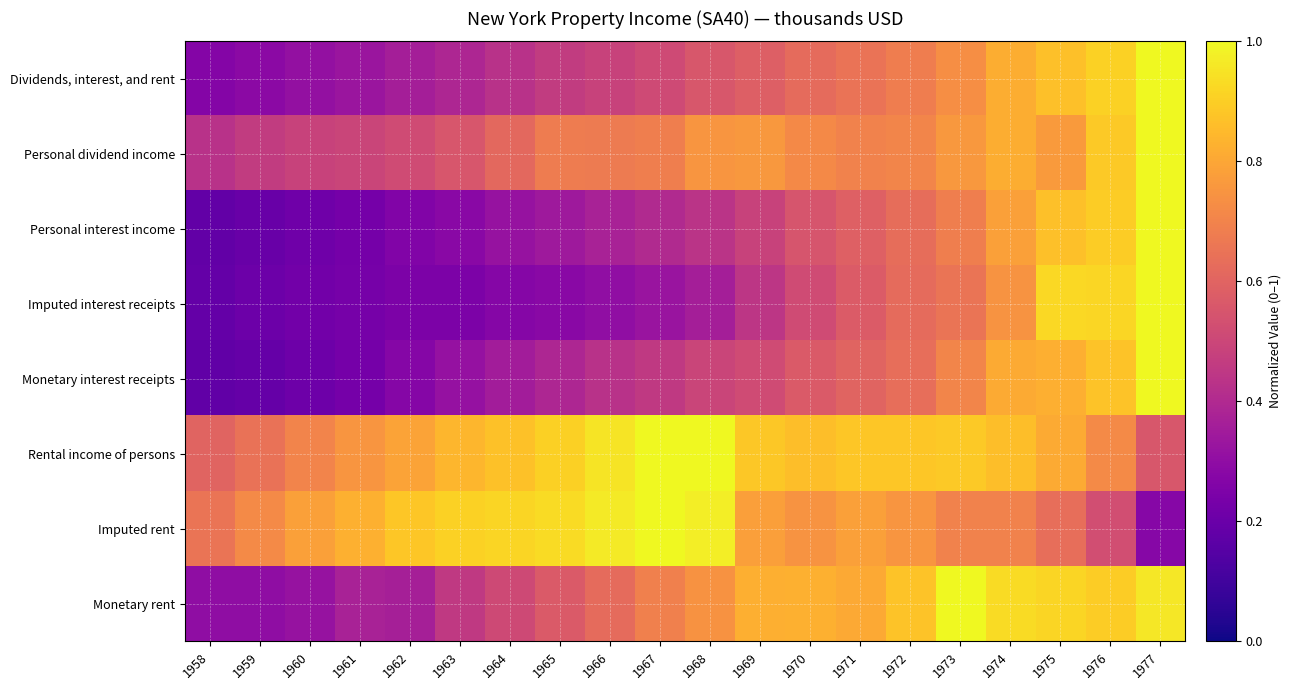

Reading right to left, extract all data points from this chart.

Dividends, interest, and rent: 1977=1.0	1976=0.9	1975=0.9	1974=0.8	1973=0.7	1972=0.7	1971=0.6	1970=0.6	1969=0.6	1968=0.6	1967=0.5	1966=0.5	1965=0.5	1964=0.4	1963=0.4	1962=0.4	1961=0.3	1960=0.3	1959=0.3	1958=0.3
Personal dividend income: 1977=1.0	1976=0.9	1975=0.8	1974=0.8	1973=0.8	1972=0.7	1971=0.7	1970=0.7	1969=0.8	1968=0.8	1967=0.7	1966=0.7	1965=0.7	1964=0.6	1963=0.6	1962=0.5	1961=0.5	1960=0.5	1959=0.5	1958=0.4
Personal interest income: 1977=1.0	1976=0.9	1975=0.9	1974=0.8	1973=0.7	1972=0.6	1971=0.6	1970=0.5	1969=0.5	1968=0.4	1967=0.4	1966=0.4	1965=0.3	1964=0.3	1963=0.3	1962=0.3	1961=0.2	1960=0.2	1959=0.2	1958=0.2
Imputed interest receipts: 1977=1.0	1976=0.9	1975=0.9	1974=0.7	1973=0.7	1972=0.6	1971=0.6	1970=0.5	1969=0.4	1968=0.4	1967=0.3	1966=0.3	1965=0.3	1964=0.3	1963=0.2	1962=0.2	1961=0.2	1960=0.2	1959=0.2	1958=0.2
Monetary interest receipts: 1977=1.0	1976=0.9	1975=0.8	1974=0.8	1973=0.7	1972=0.6	1971=0.6	1970=0.6	1969=0.5	1968=0.5	1967=0.5	1966=0.4	1965=0.4	1964=0.4	1963=0.3	1962=0.3	1961=0.2	1960=0.2	1959=0.2	1958=0.2
Rental income of persons: 1977=0.6	1976=0.7	1975=0.8	1974=0.9	1973=0.9	1972=0.9	1971=0.9	1970=0.9	1969=0.9	1968=1.0	1967=1.0	1966=0.9	1965=0.9	1964=0.9	1963=0.8	1962=0.8	1961=0.8	1960=0.7	1959=0.6	1958=0.6
Imputed rent: 1977=0.3	1976=0.5	1975=0.6	1974=0.7	1973=0.7	1972=0.8	1971=0.8	1970=0.7	1969=0.8	1968=1.0	1967=1.0	1966=1.0	1965=0.9	1964=0.9	1963=0.9	1962=0.9	1961=0.8	1960=0.8	1959=0.7	1958=0.7
Monetary rent: 1977=1.0	1976=0.9	1975=0.9	1974=0.9	1973=1.0	1972=0.9	1971=0.8	1970=0.8	1969=0.8	1968=0.7	1967=0.7	1966=0.6	1965=0.6	1964=0.5	1963=0.5	1962=0.4	1961=0.4	1960=0.3	1959=0.3	1958=0.3